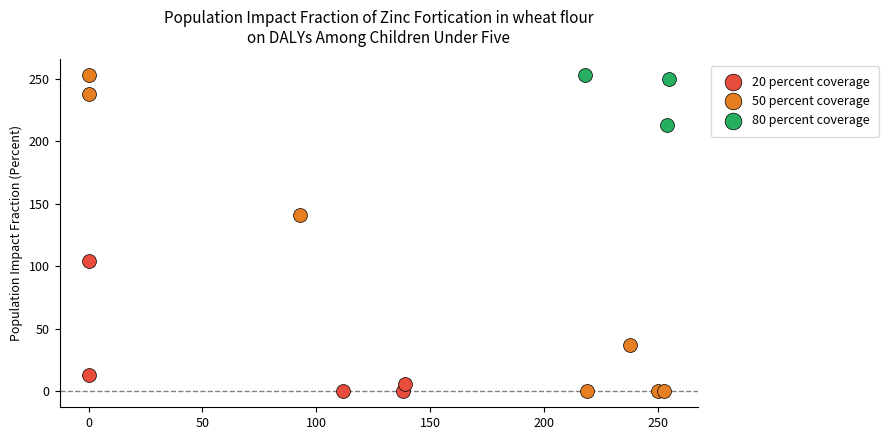

Which series has the largest Y range (max minus min)?

50 percent coverage